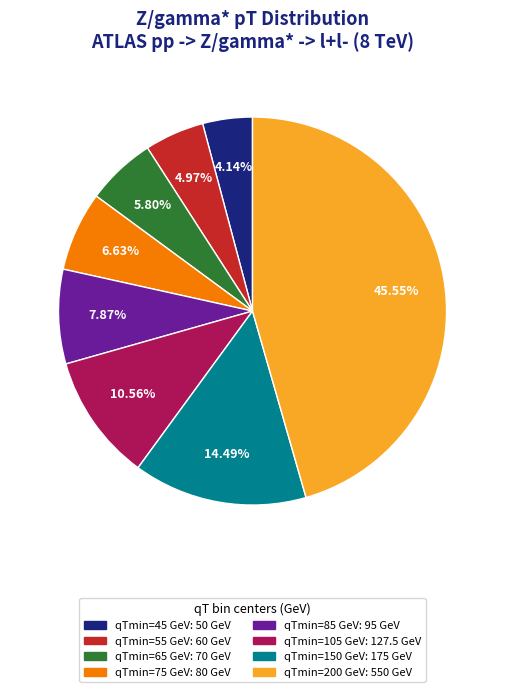

To the nearest percent, what is the difference between the largest and smallest slice percentages?

41%